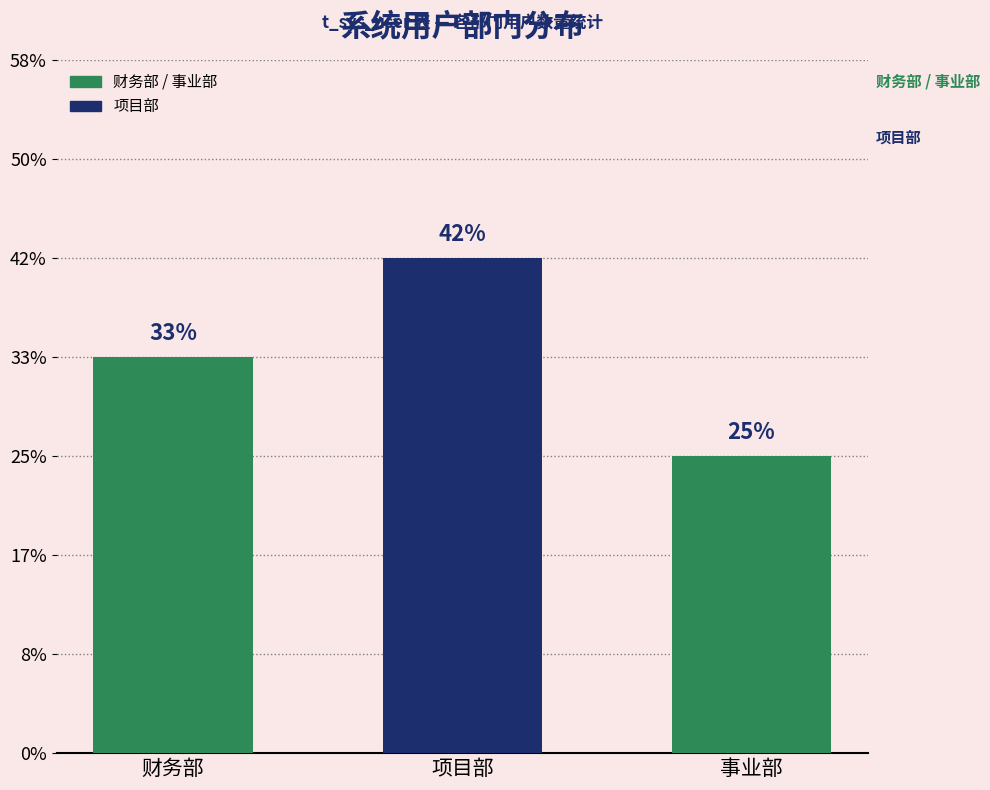

Rank the categories by value from highest to lowest.

项目部, 财务部, 事业部